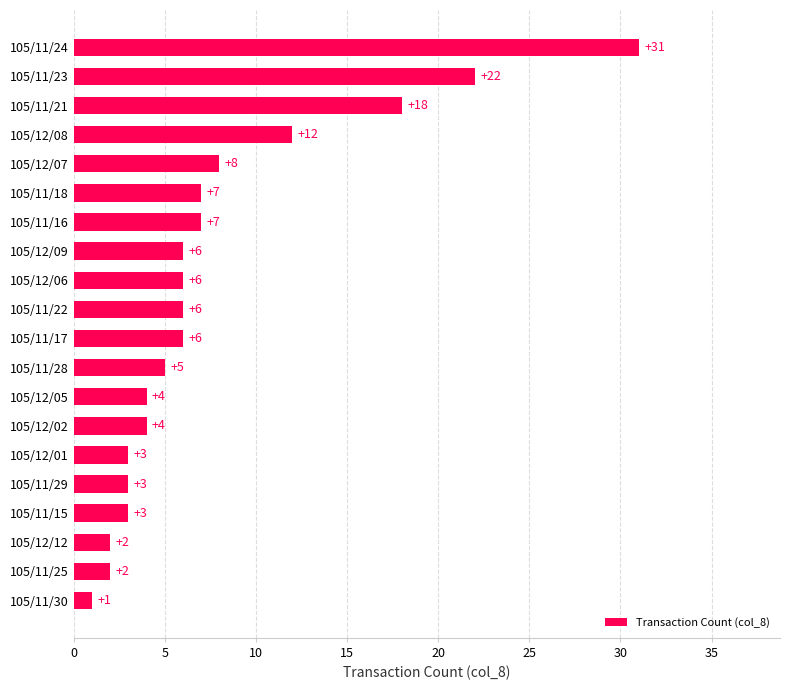

Between 105/11/21 and 105/12/12, which is larger?

105/11/21